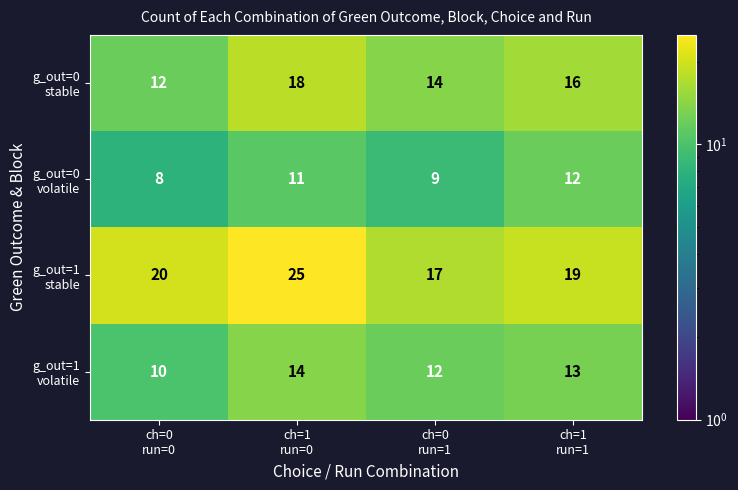

At how many categories does at least one series exceed 11?

4